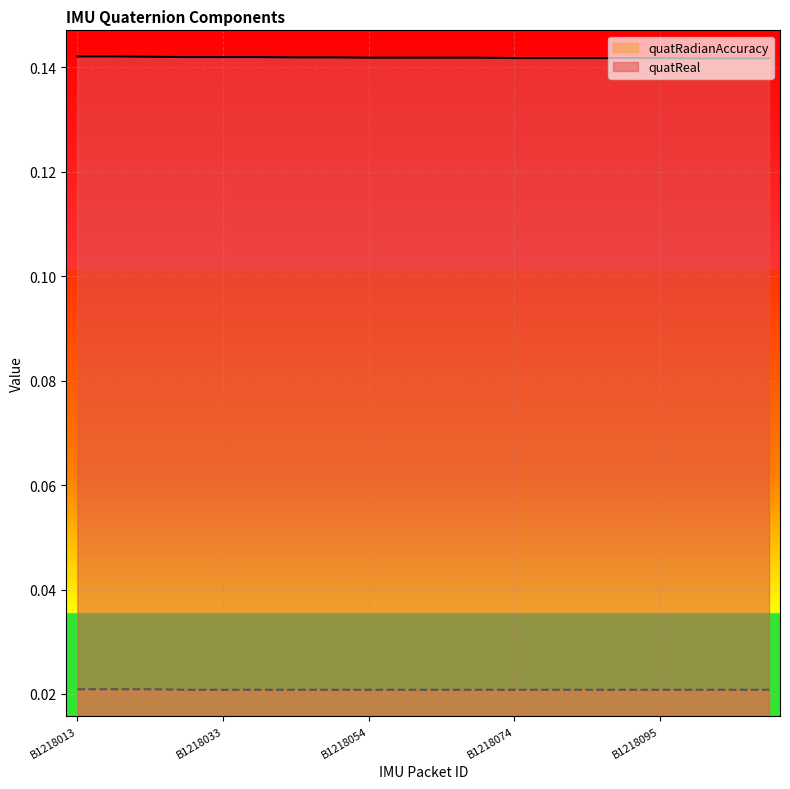

Reading left to right, what are all the values shown in this chart?

quatReal: B1218013=0.1	B1218018=0.1	B1218023=0.1	B1218028=0.1	B1218033=0.1	B1218038=0.1	B1218043=0.1	B1218049=0.1	B1218054=0.1	B1218059=0.1	B1218064=0.1	B1218069=0.1	B1218074=0.1	B1218079=0.1	B1218084=0.1	B1218090=0.1	B1218095=0.1	B1218100=0.1	B1218105=0.1	B1218111=0.1
quatRadianAccuracy: B1218013=0.0	B1218018=0.0	B1218023=0.0	B1218028=0.0	B1218033=0.0	B1218038=0.0	B1218043=0.0	B1218049=0.0	B1218054=0.0	B1218059=0.0	B1218064=0.0	B1218069=0.0	B1218074=0.0	B1218079=0.0	B1218084=0.0	B1218090=0.0	B1218095=0.0	B1218100=0.0	B1218105=0.0	B1218111=0.0